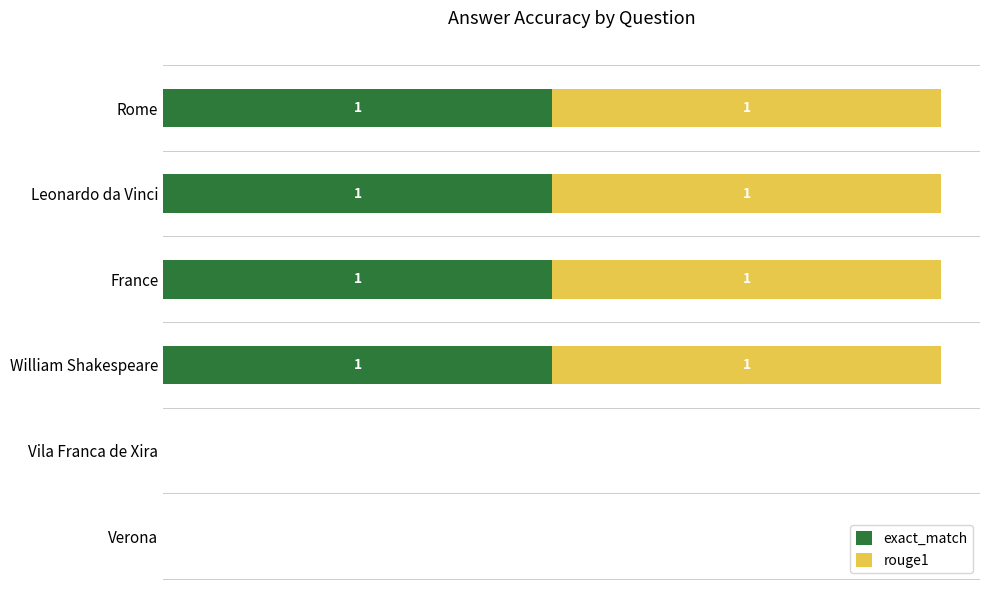

What are all the series names shown in the legend?

exact_match, rouge1